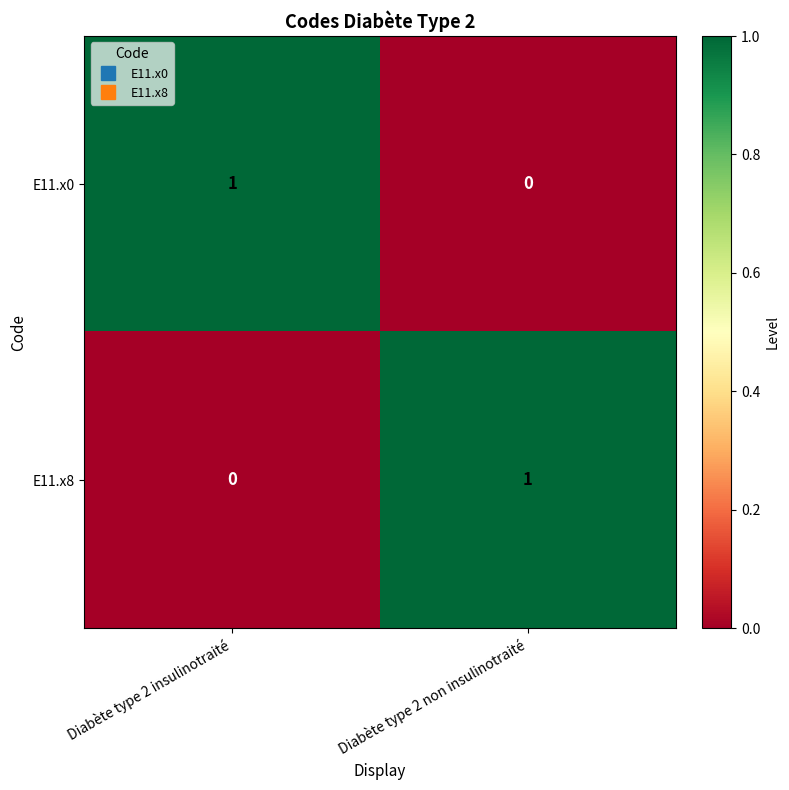

At which label does E11.x0 reach its peak?

Diabète type 2 insulinotraité